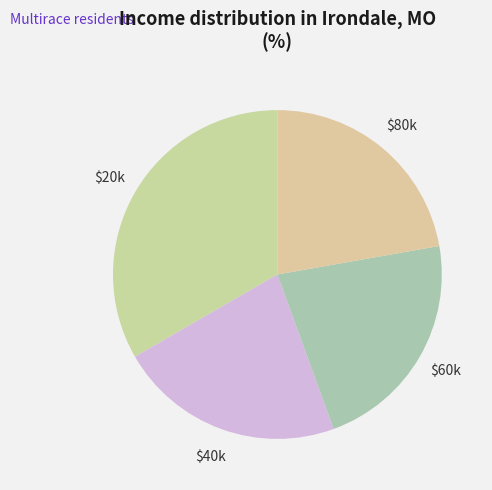

Is it true that $60k is 22% of the pie?

True